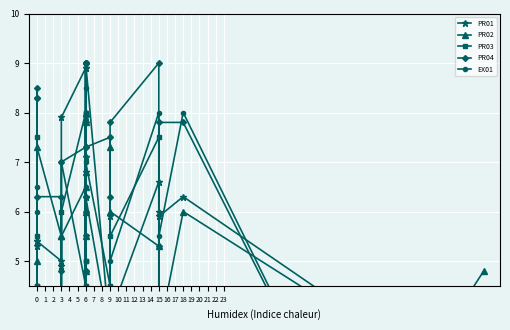

How many times do PR01 and EX01 cross each other?

11